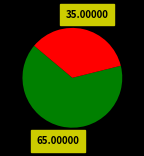

Is there a majority slice in this chart?

Yes